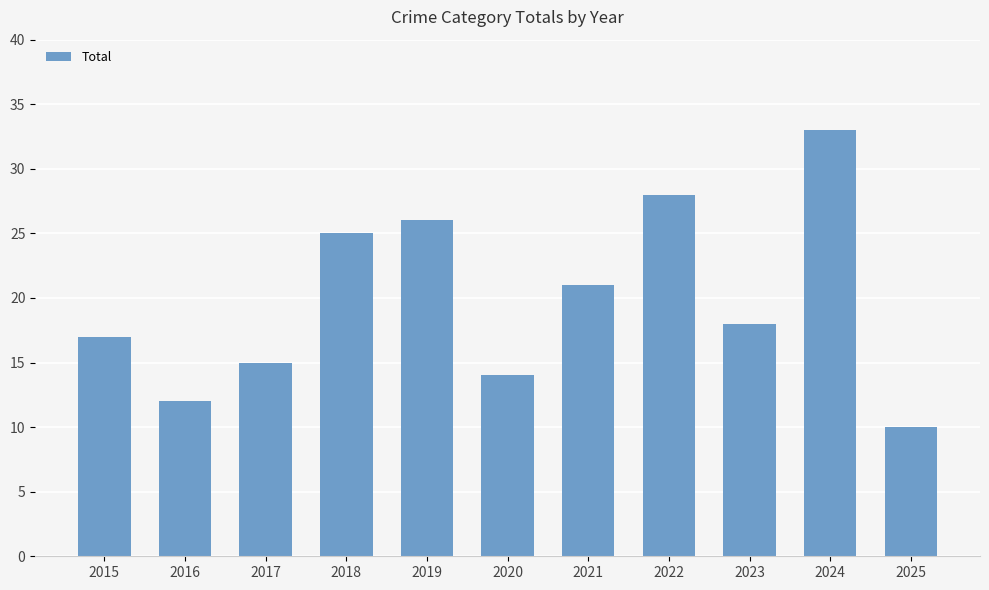

At which label does the data first exceed 18?

2018